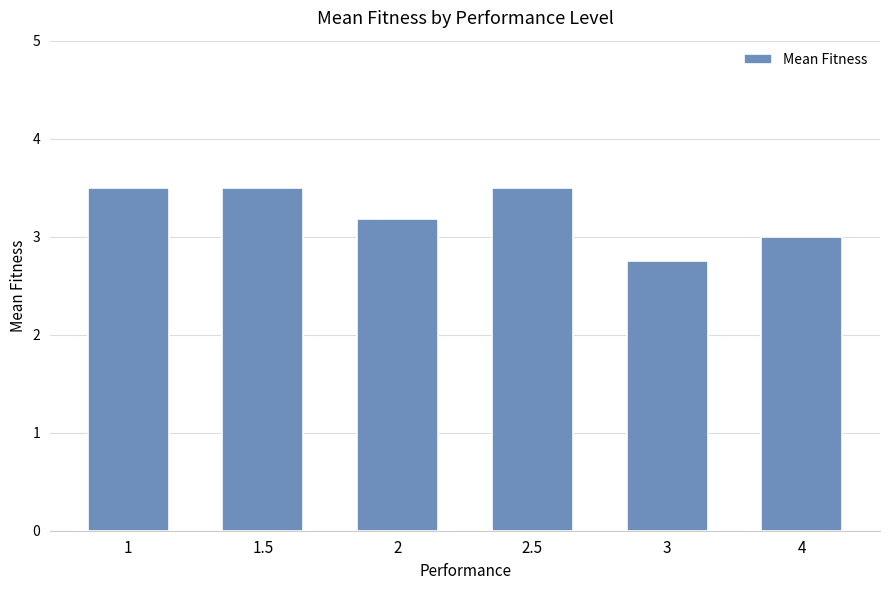

Count the number of data series in this chart.

1